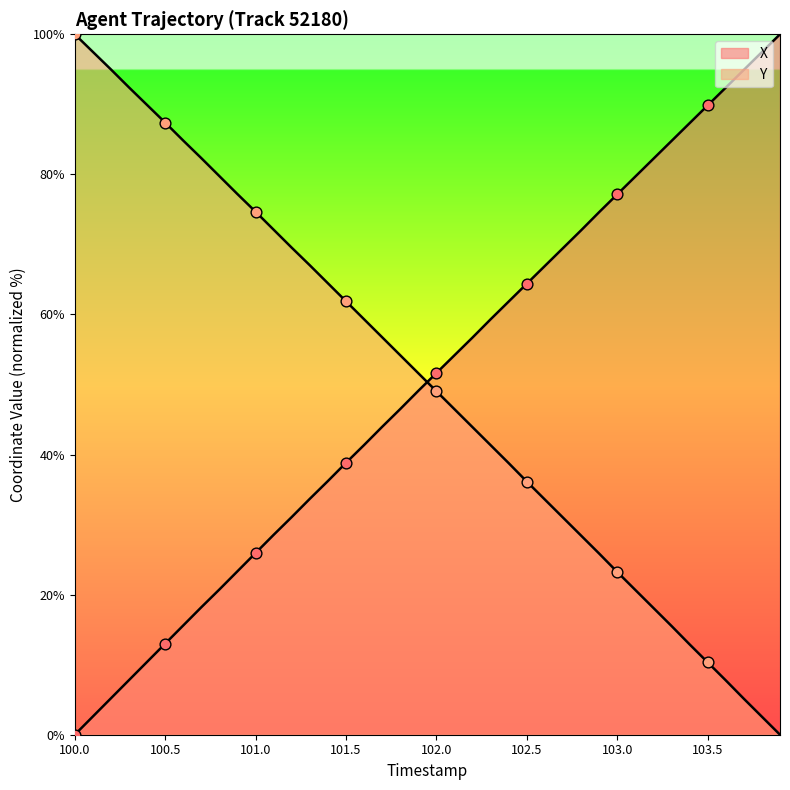

At which category is the sum across all series the highest?

101.9